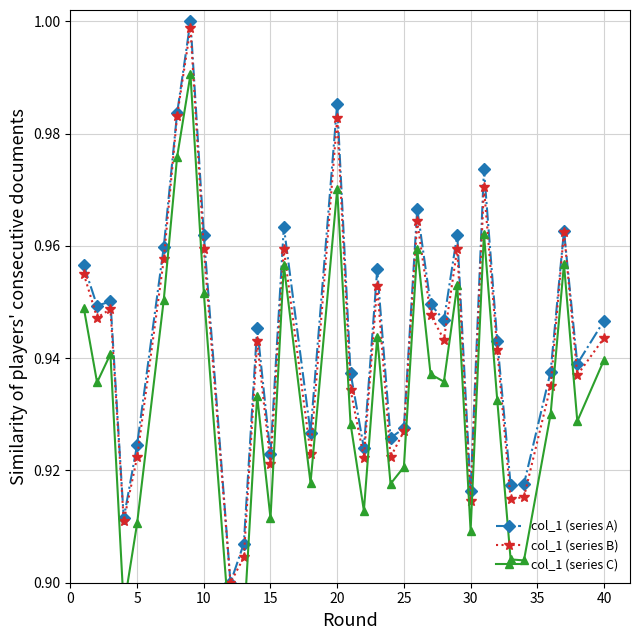

Reading right to left, list all the values displayed in this chart.

col_1 (series A): 0.9	0.9	1.0	0.9	0.9	0.9	0.9	1.0	0.9	1.0	0.9	0.9	1.0	0.9	0.9	1.0	0.9	0.9	1.0	0.9	1.0	0.9	0.9	0.9	0.9	1.0	1.0	1.0	1.0	0.9	0.9	1.0	0.9	1.0
col_1 (series B): 0.9	0.9	1.0	0.9	0.9	0.9	0.9	1.0	0.9	1.0	0.9	0.9	1.0	0.9	0.9	1.0	0.9	0.9	1.0	0.9	1.0	0.9	0.9	0.9	0.9	1.0	1.0	1.0	1.0	0.9	0.9	0.9	0.9	1.0
col_1 (series C): 0.9	0.9	1.0	0.9	0.9	0.9	0.9	1.0	0.9	1.0	0.9	0.9	1.0	0.9	0.9	0.9	0.9	0.9	1.0	0.9	1.0	0.9	0.9	0.9	0.9	1.0	1.0	1.0	1.0	0.9	0.9	0.9	0.9	0.9